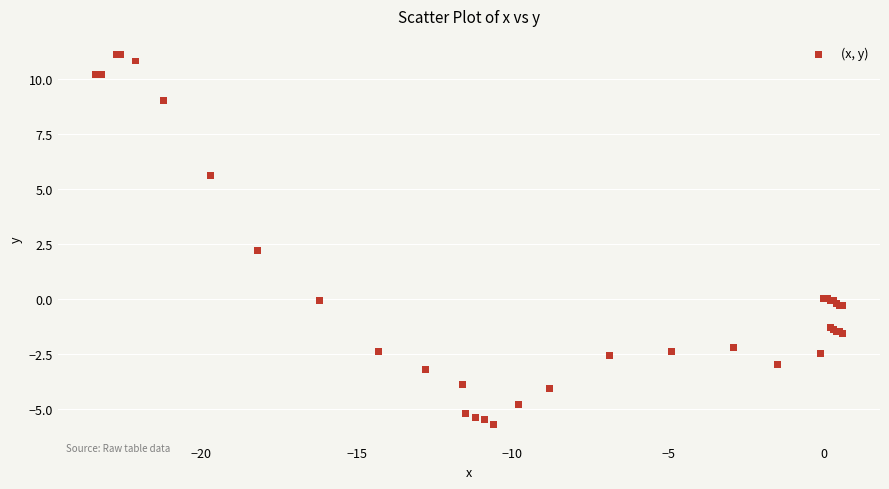

What Y value in the scatter plot is closest to 2?

2.2